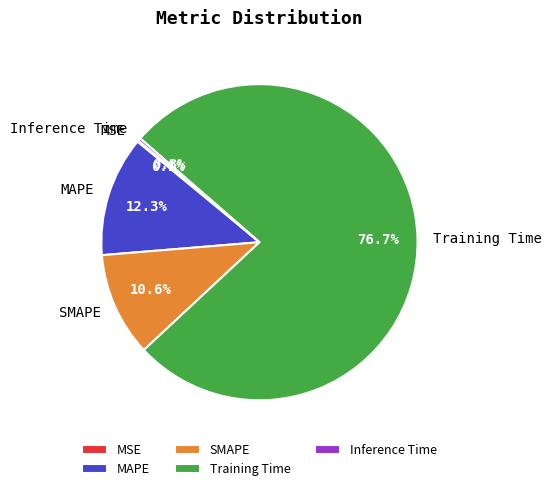

Is it true that SMAPE is 21% of the pie?

False